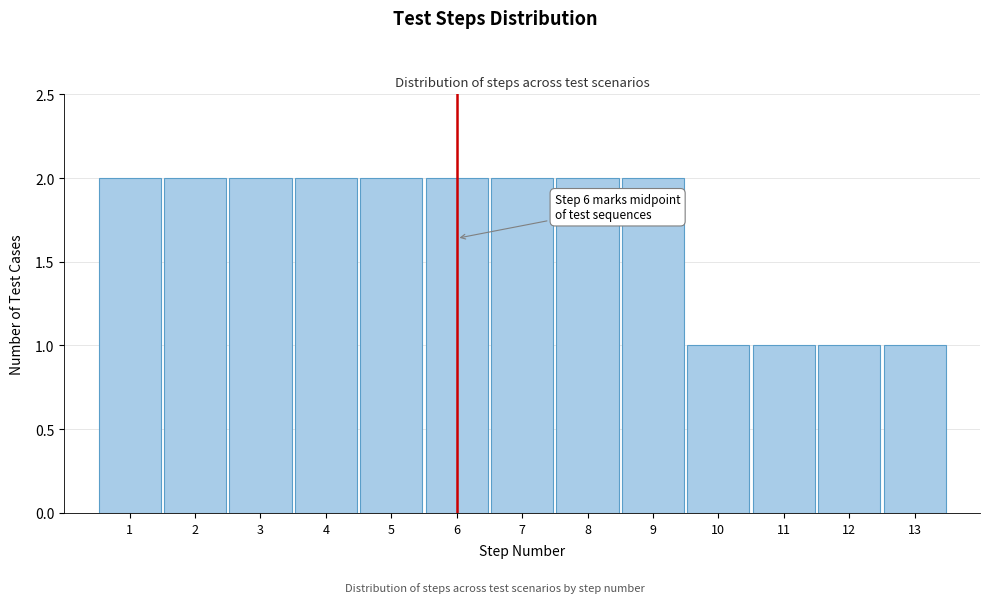

Reading right to left, transcribe all the data shown in this chart.

1	1	1	1	2	2	2	2	2	2	2	2	2